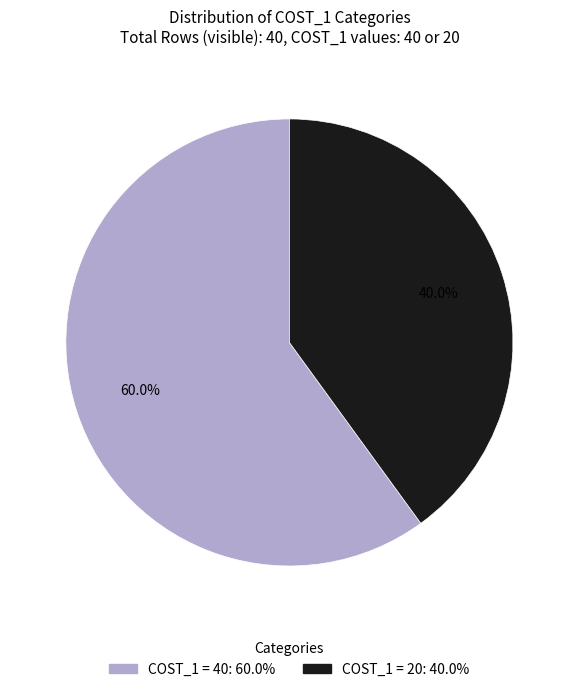

Is there any slice that represents more than half of the pie?

Yes